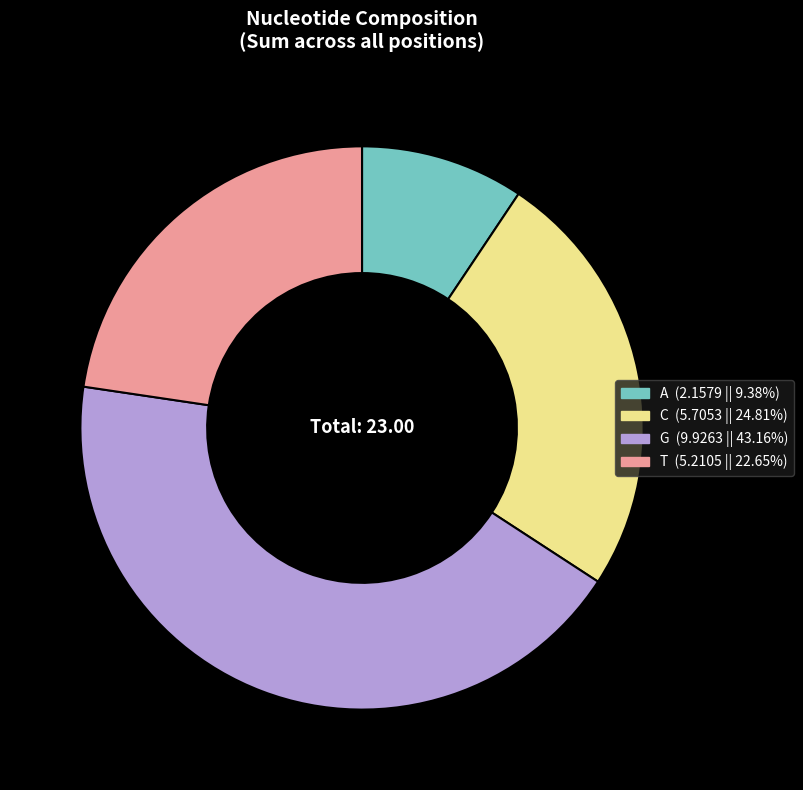

Rank the categories by value from lowest to highest.

A, T, C, G